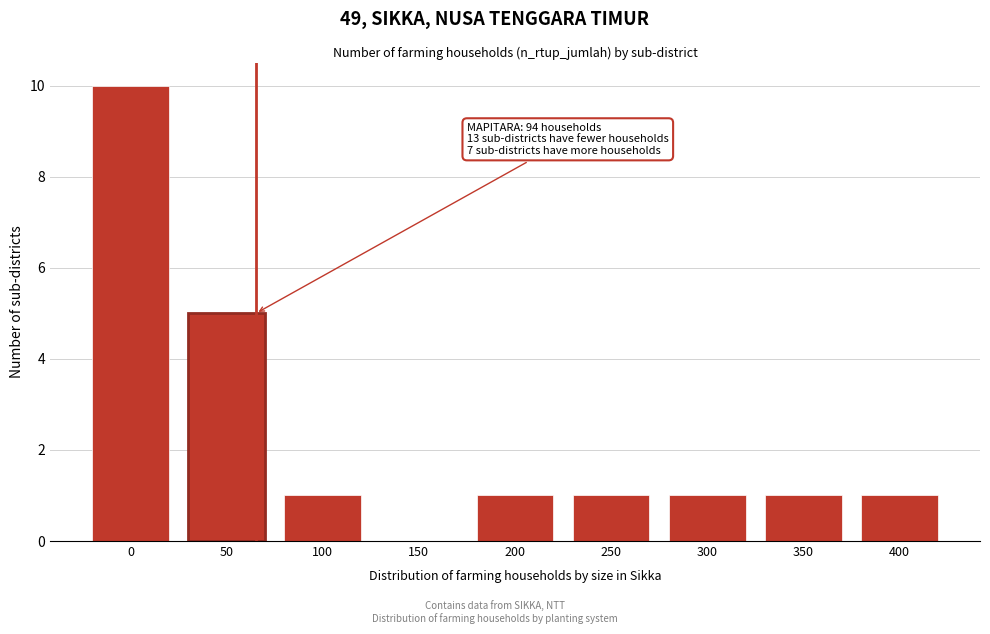

Reading left to right, list all the values displayed in this chart.

0=10	50=5	100=1	150=0	200=1	250=1	300=1	350=1	400=1